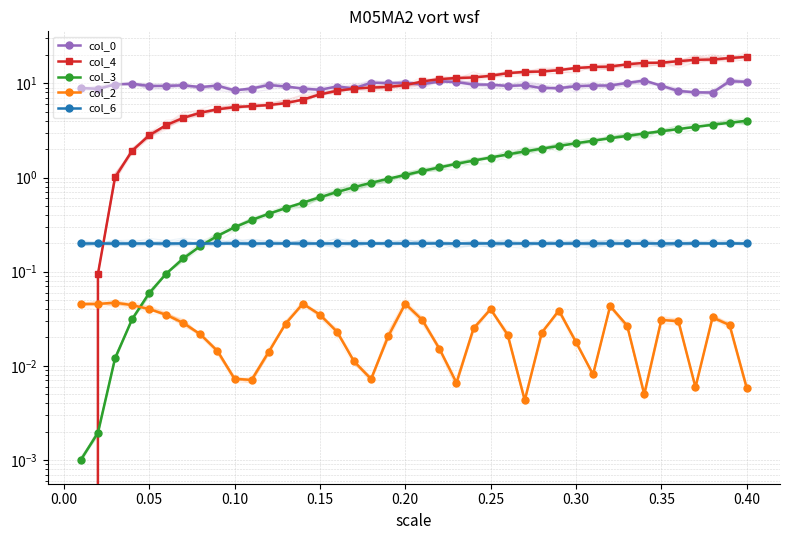

How many categories are shown in the chart?

40